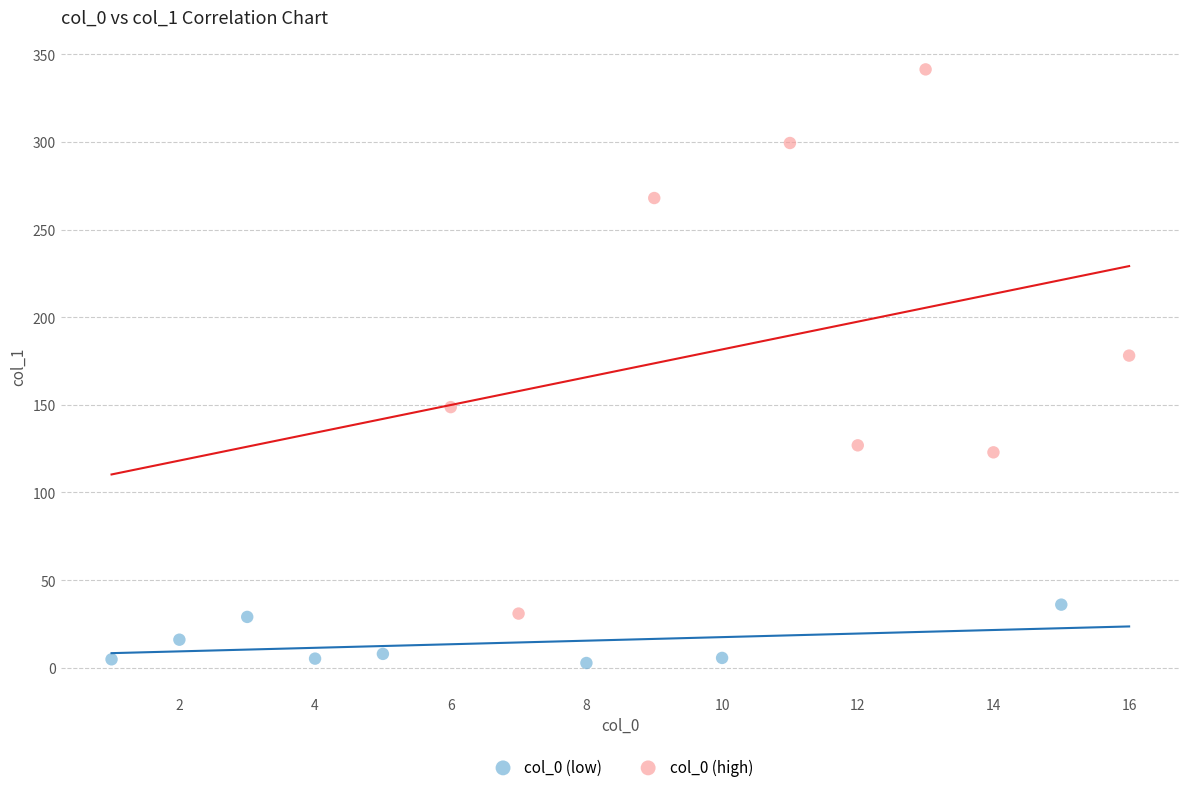

Which series reaches the maximum Y coordinate?

col_0 (high)